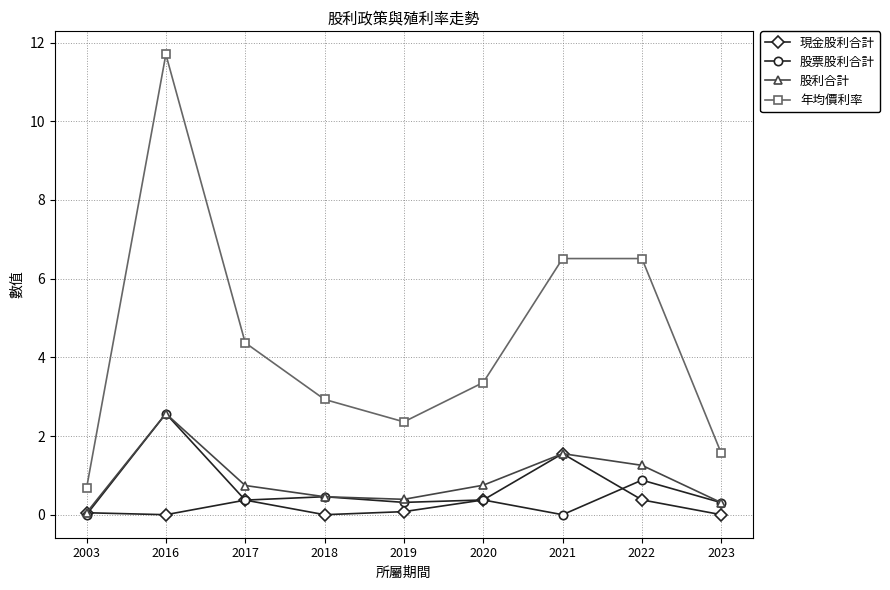

At which category does 股票股利合計 reach its first local peak?

2016